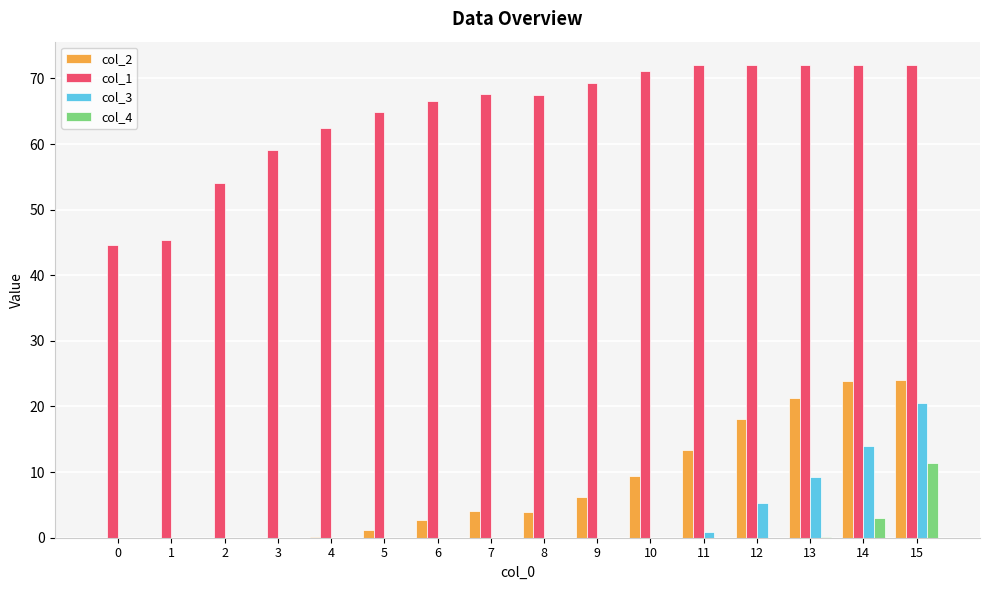

What is the greatest value displayed?

72.0